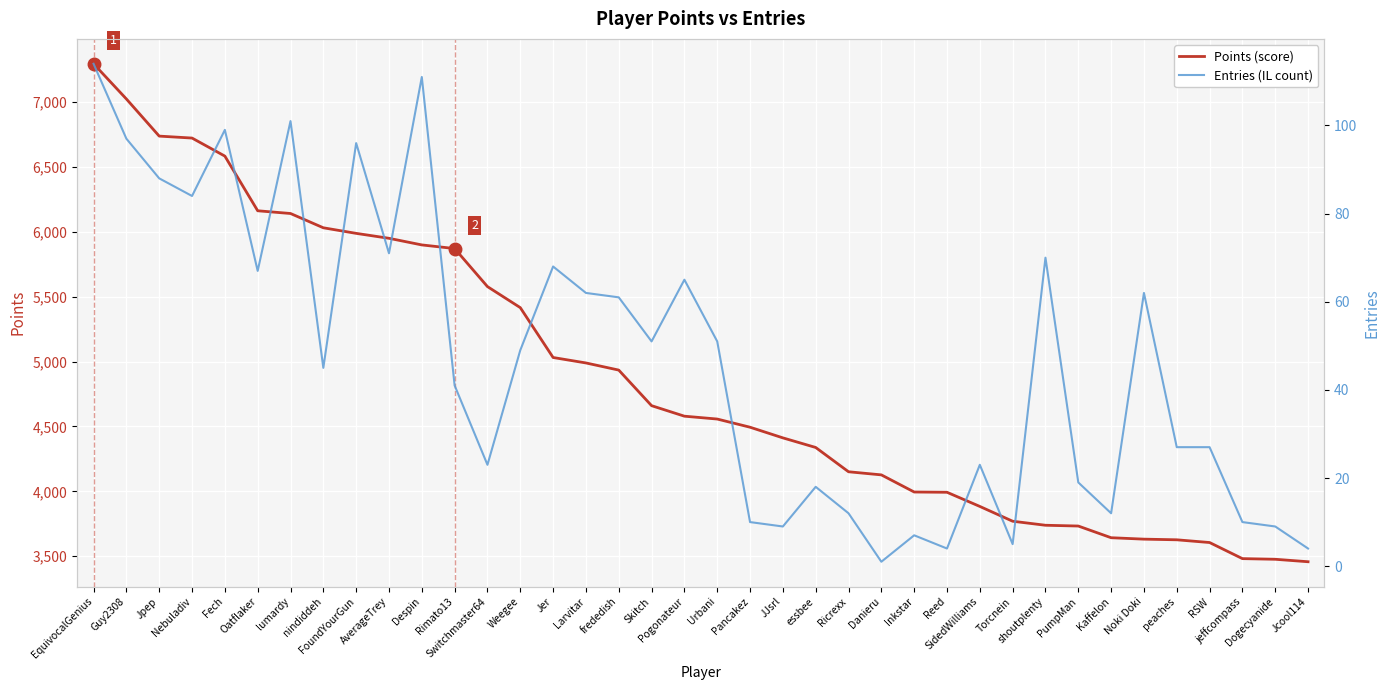

How many interior local valleys does the Entries series have?

11